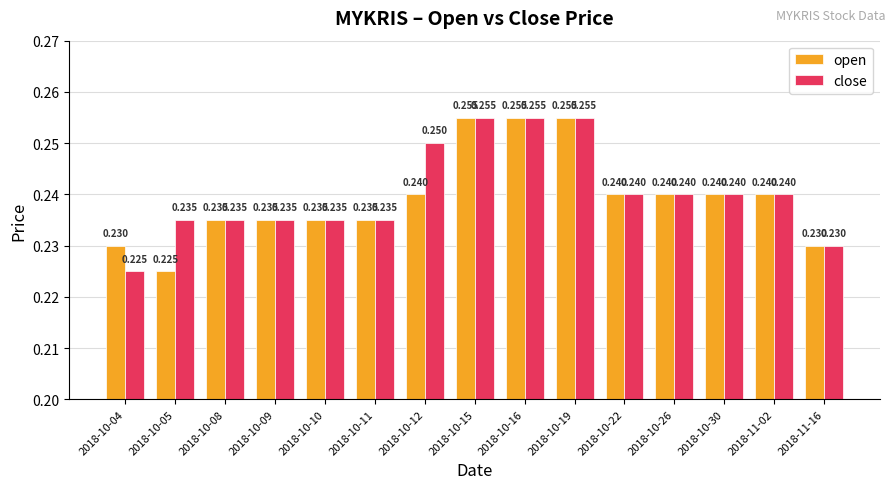

What is the label of the 10th bar from the right?

2018-10-11